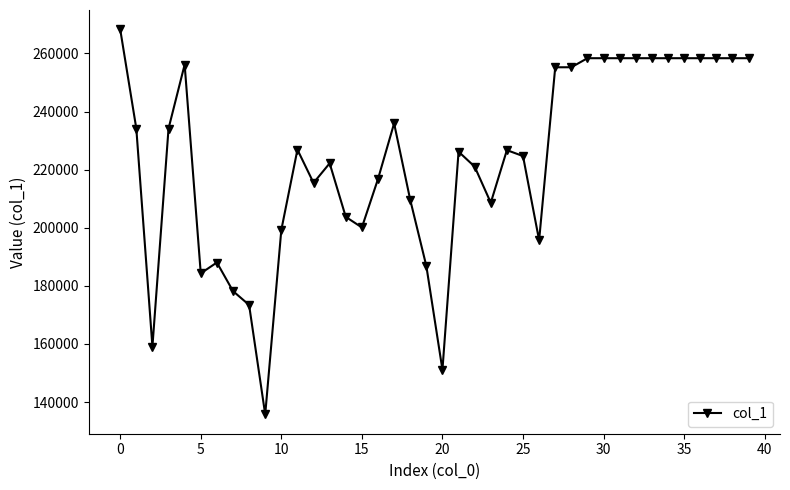

What is the greatest value displayed?

268308